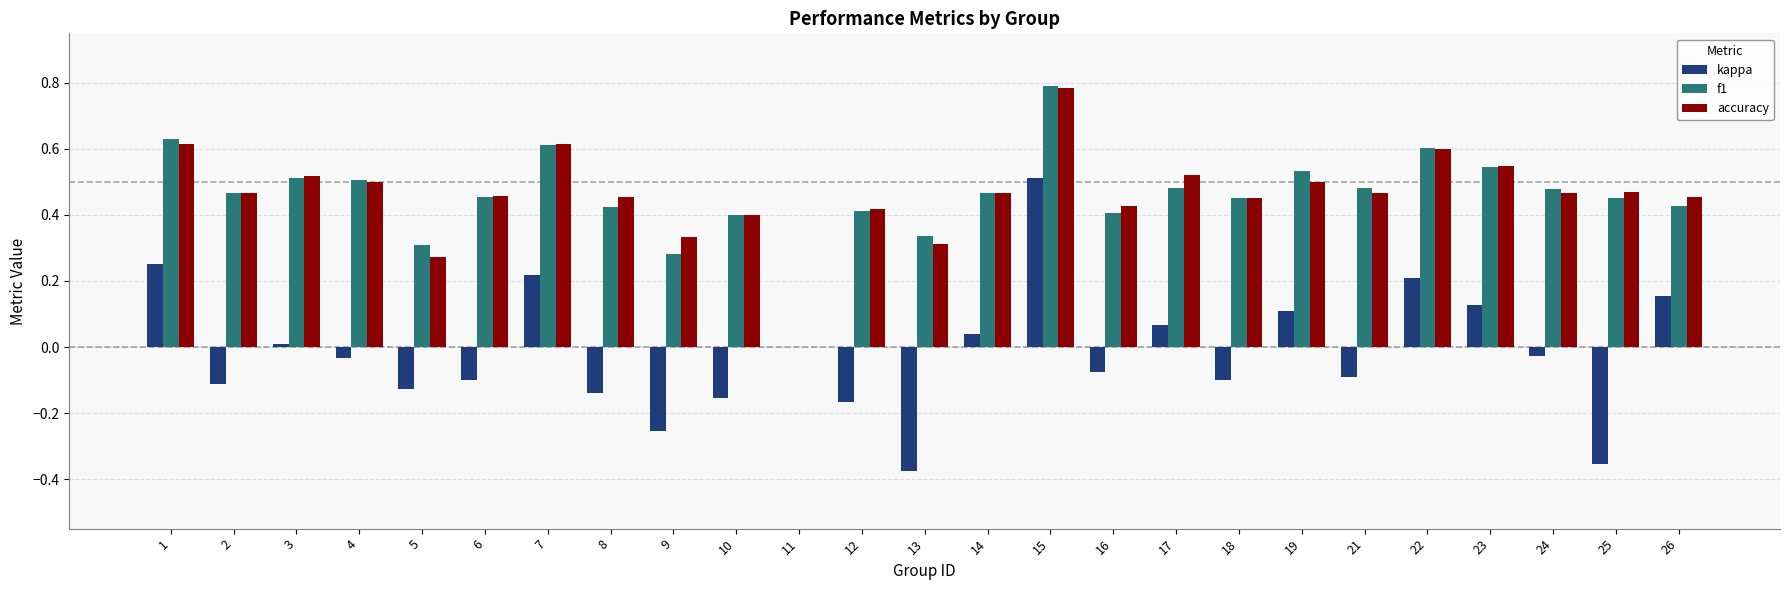

How many series are shown in this chart?

3